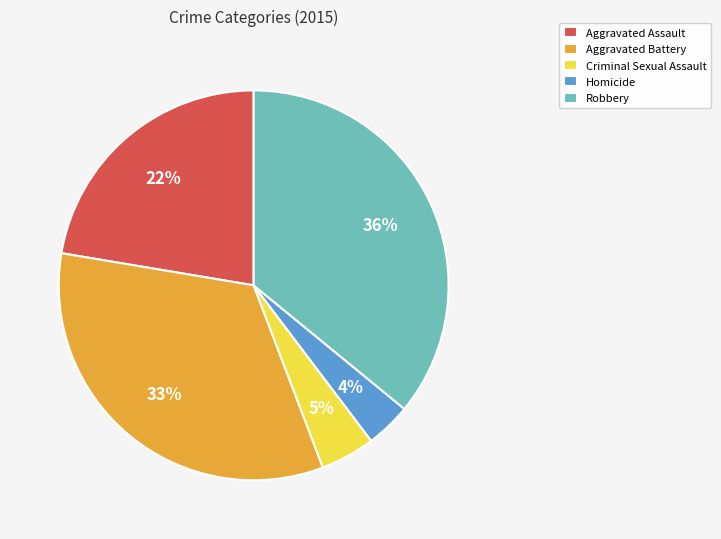

Is it true that Aggravated Battery is 33% of the pie?

True